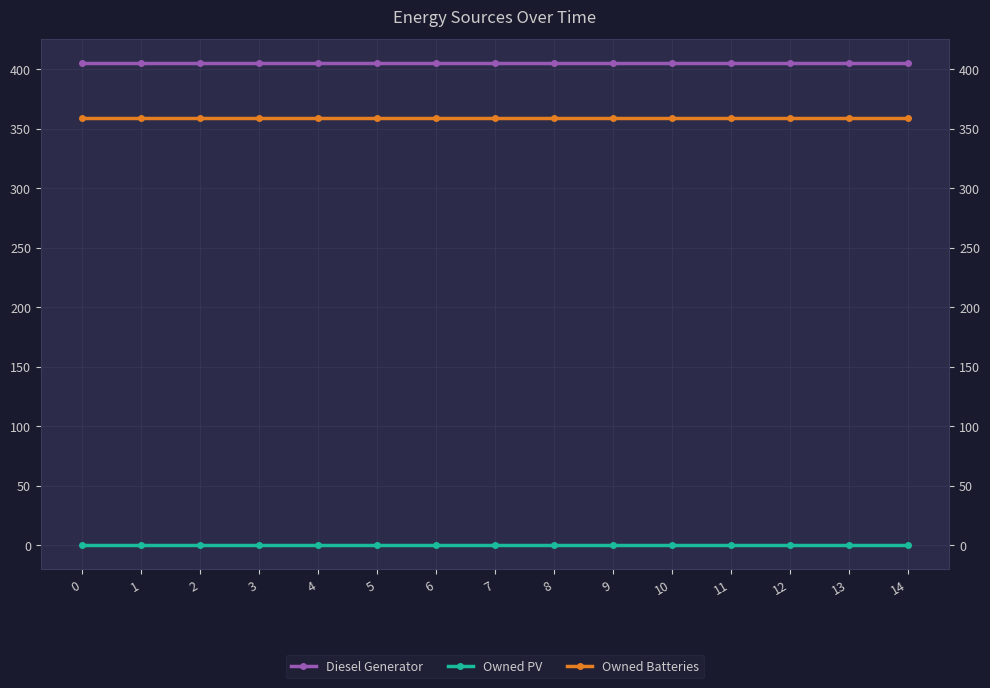

What is the difference between the highest and lowest values at 13?

405.0